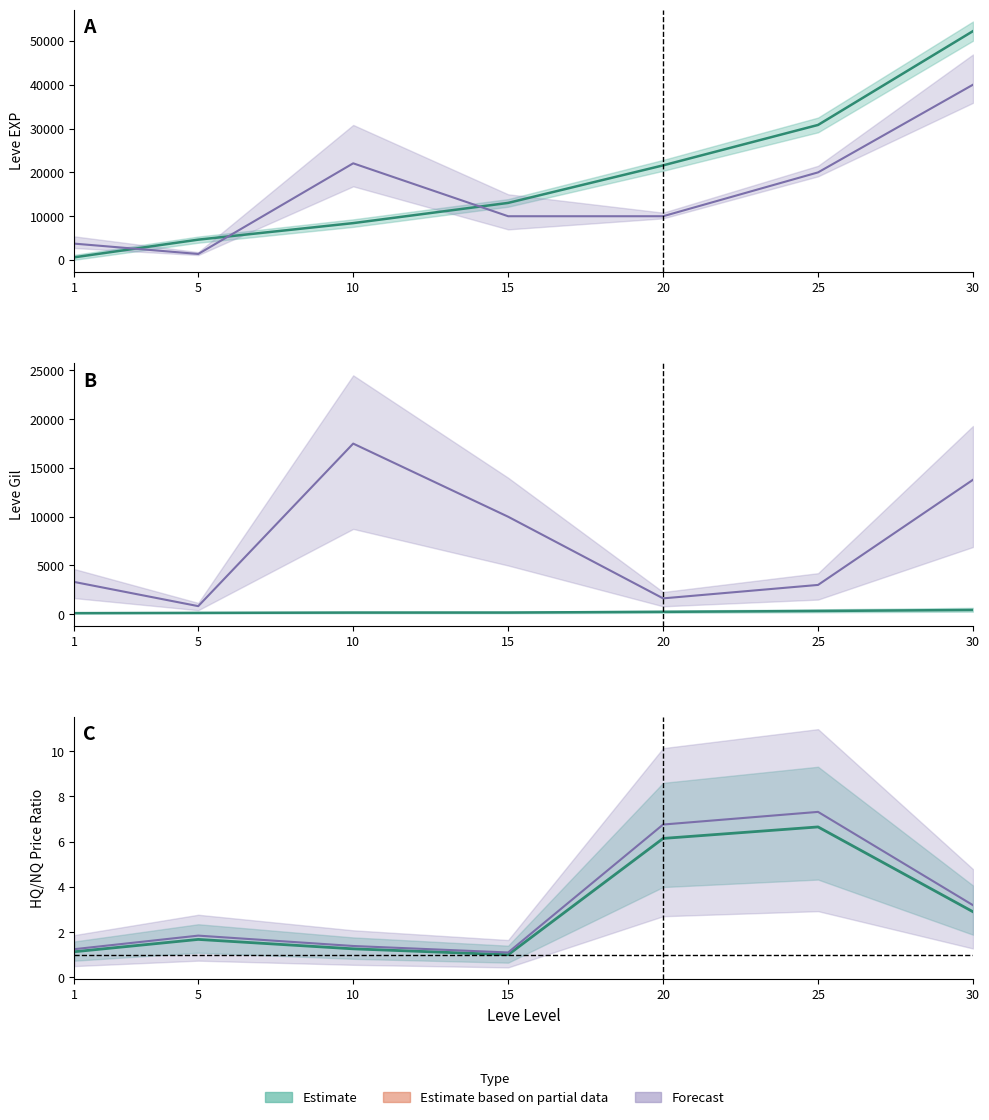

What is the sum of the Leve Gil values at 15 and 1?

286